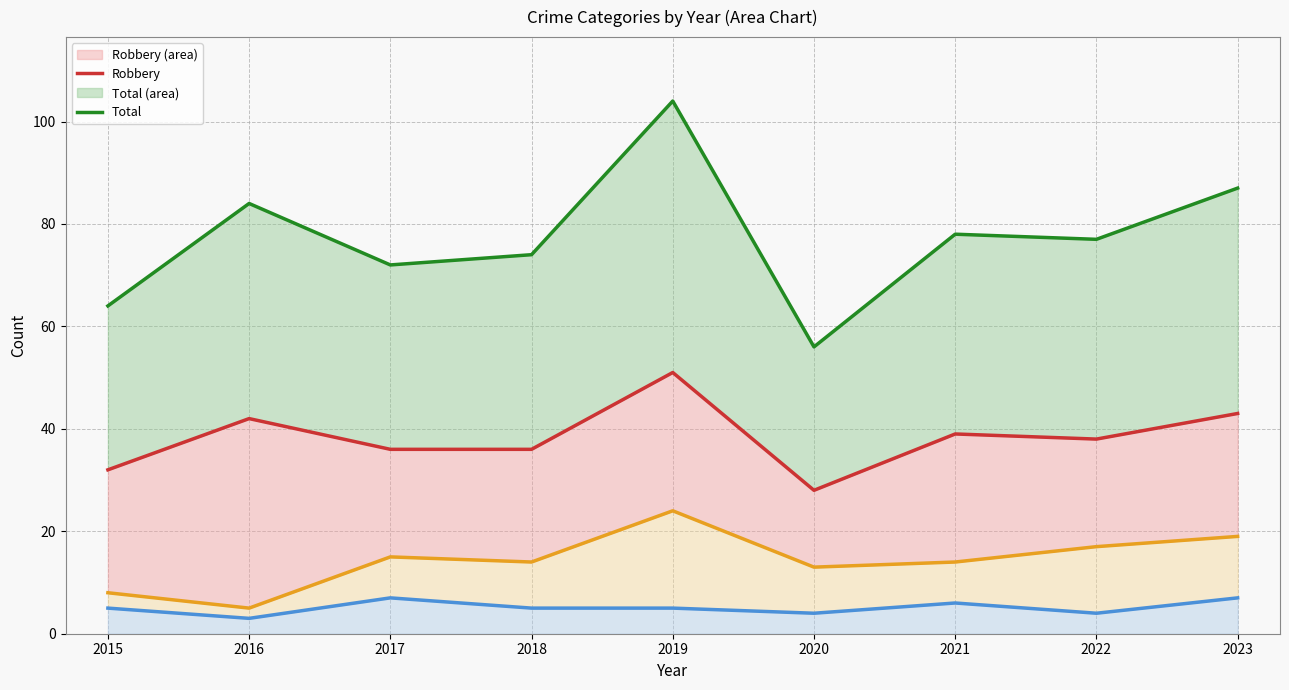

Reading right to left, list all the values displayed in this chart.

Aggravated Assault: 7	4	6	4	5	5	7	3	5
Aggravated Battery: 19	17	14	13	24	14	15	5	8
Robbery: 43	38	39	28	51	36	36	42	32
Total: 87	77	78	56	104	74	72	84	64